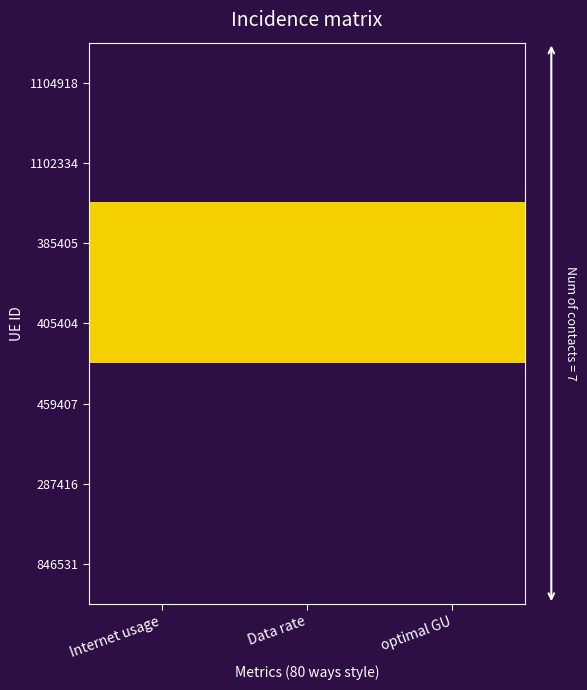

Reading left to right, extract all data points from this chart.

1104918: 0=115.5	1=77.7	2=94.7
1102334: 0=113.3	1=76.2	2=92.9
385405: 0=123.4	1=83.0	2=101.2
405404: 0=127.7	1=85.9	2=104.7
459407: 0=112.2	1=75.5	2=92.0
287416: 0=107.1	1=72.0	2=87.8
846531: 0=111.9	1=75.3	2=91.8